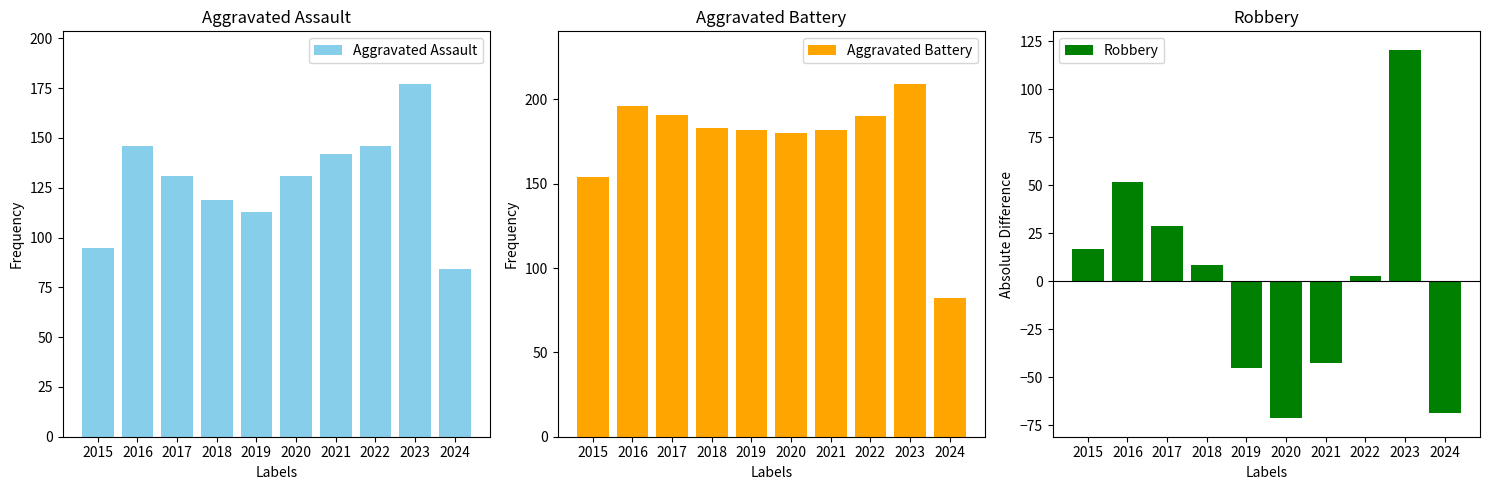

Are the bars horizontal?

No